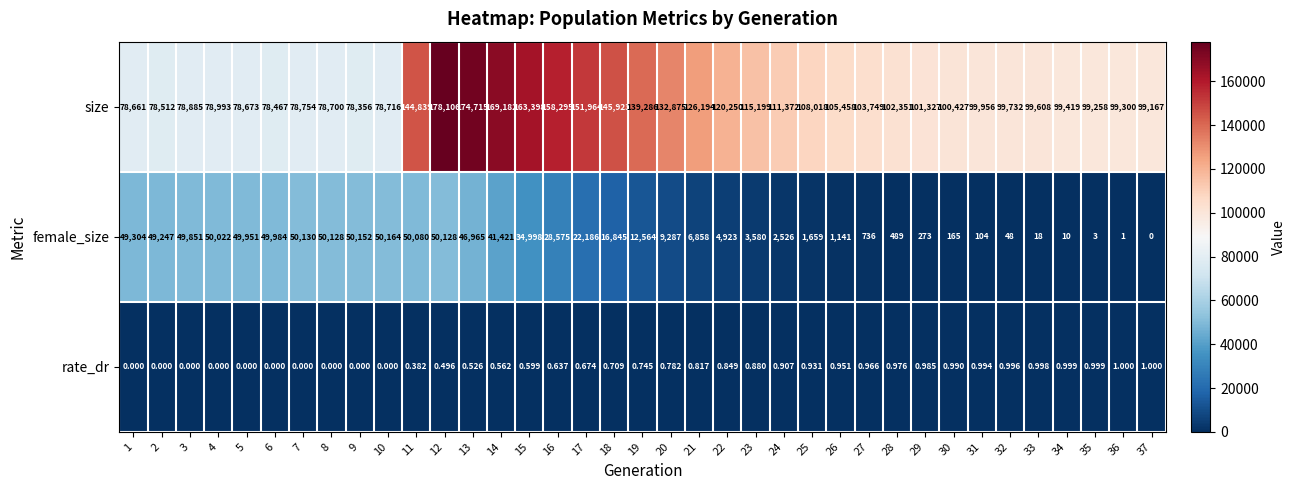

At which category is the sum across all series the highest?

12